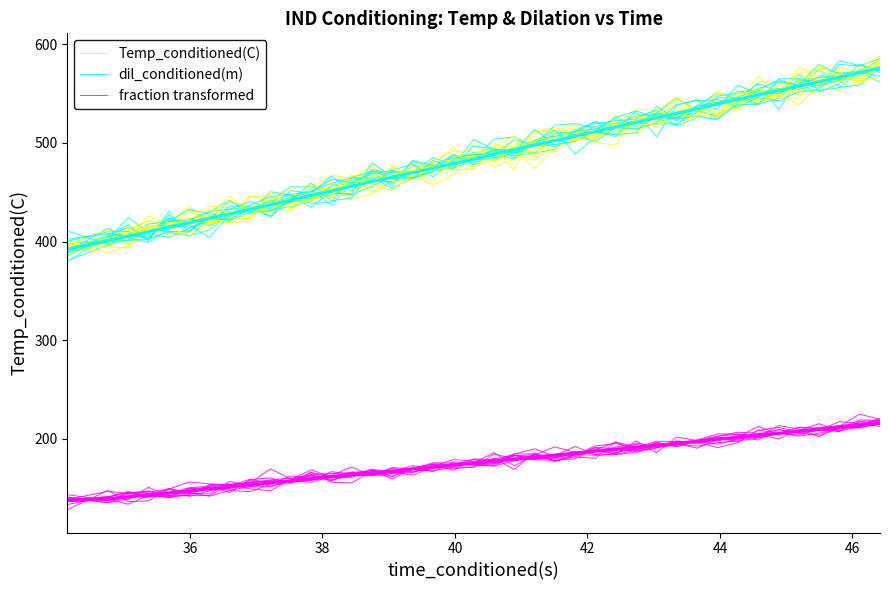

What is the difference between the maximum and minimum values in the Temp_conditioned(C) series?

181.8